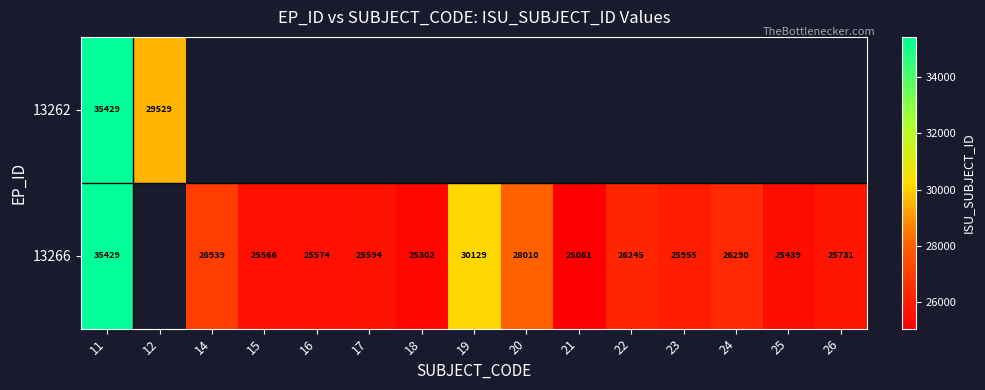

True or false: 13266 has a value of 40107 at 20.

False